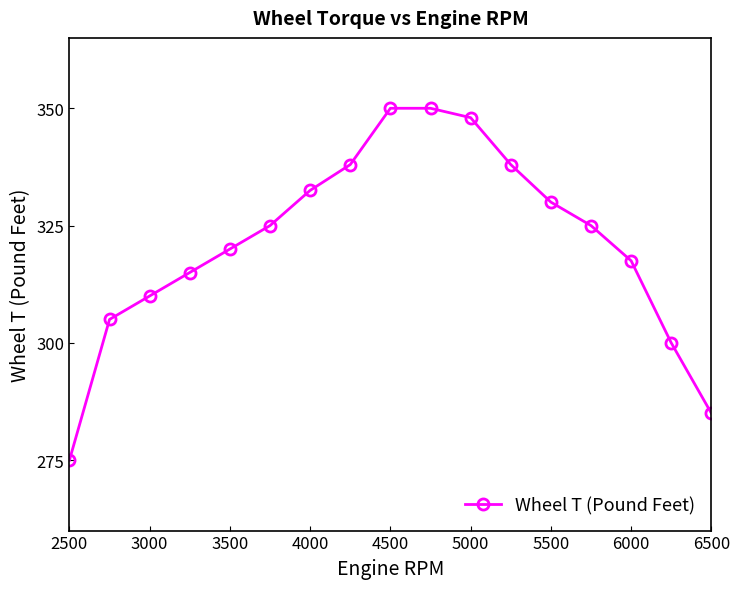

Reading left to right, what are all the values shown in this chart?

275.0	305.0	310.0	315.0	320.0	325.0	332.5	338.0	350.0	350.0	348.0	338.0	330.0	325.0	317.5	300.0	285.0